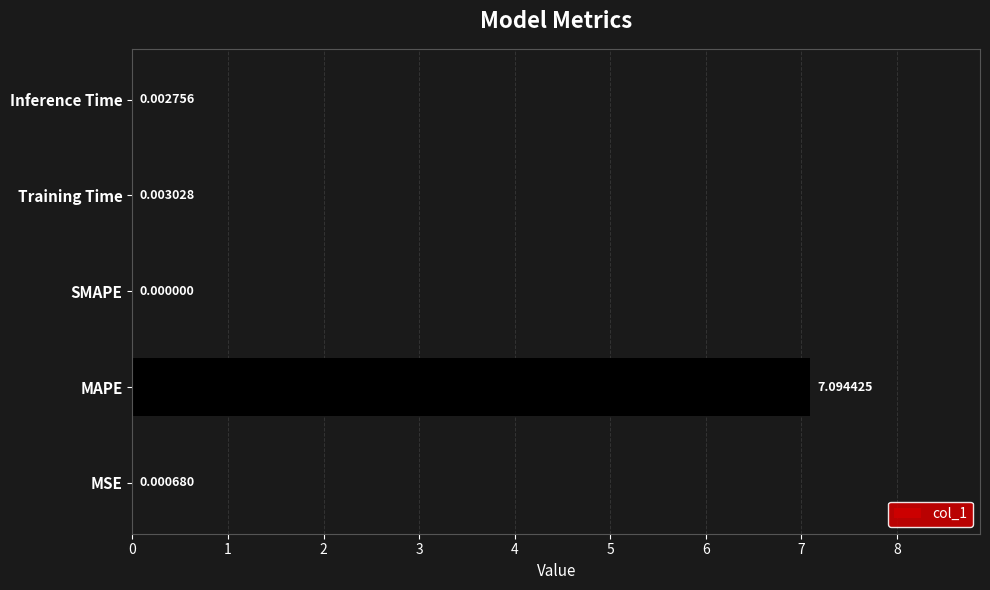

What is the sum of the values at Inference Time and MAPE?

7.1